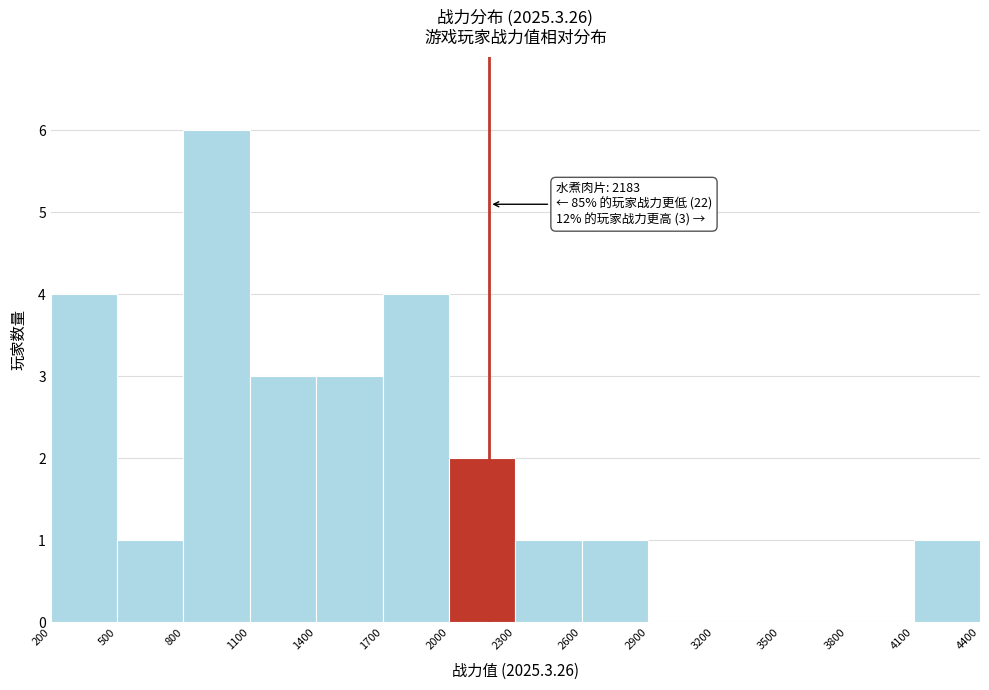

Over which range of the x-axis is the bar tallest?

800 to 1100